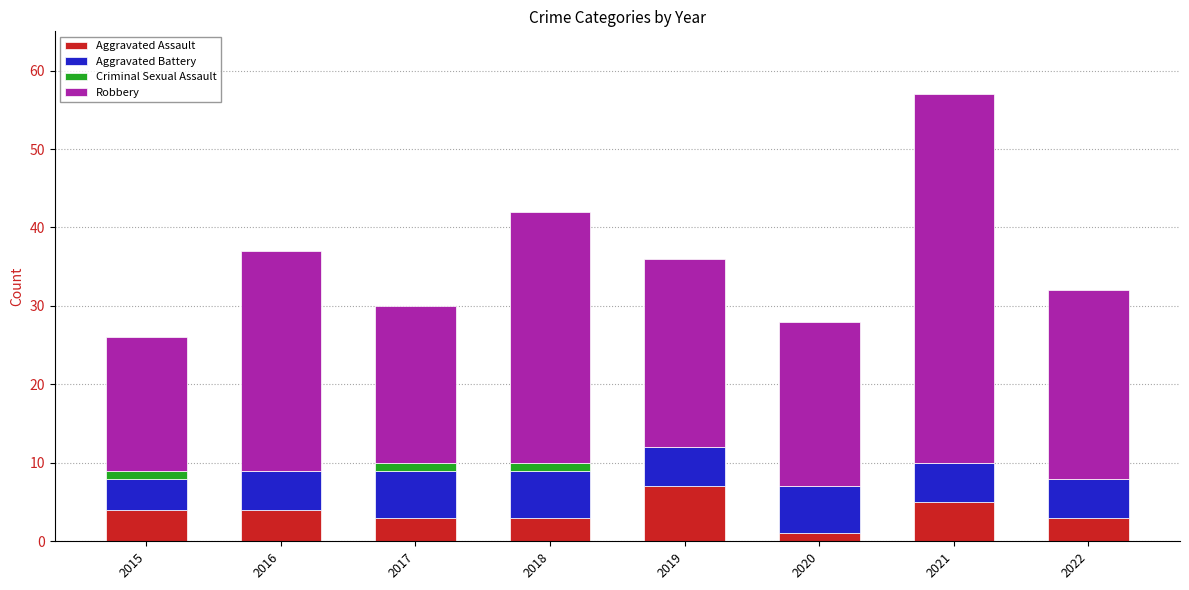

The Aggravated Assault series shows 3 at 2017. True or false?

True